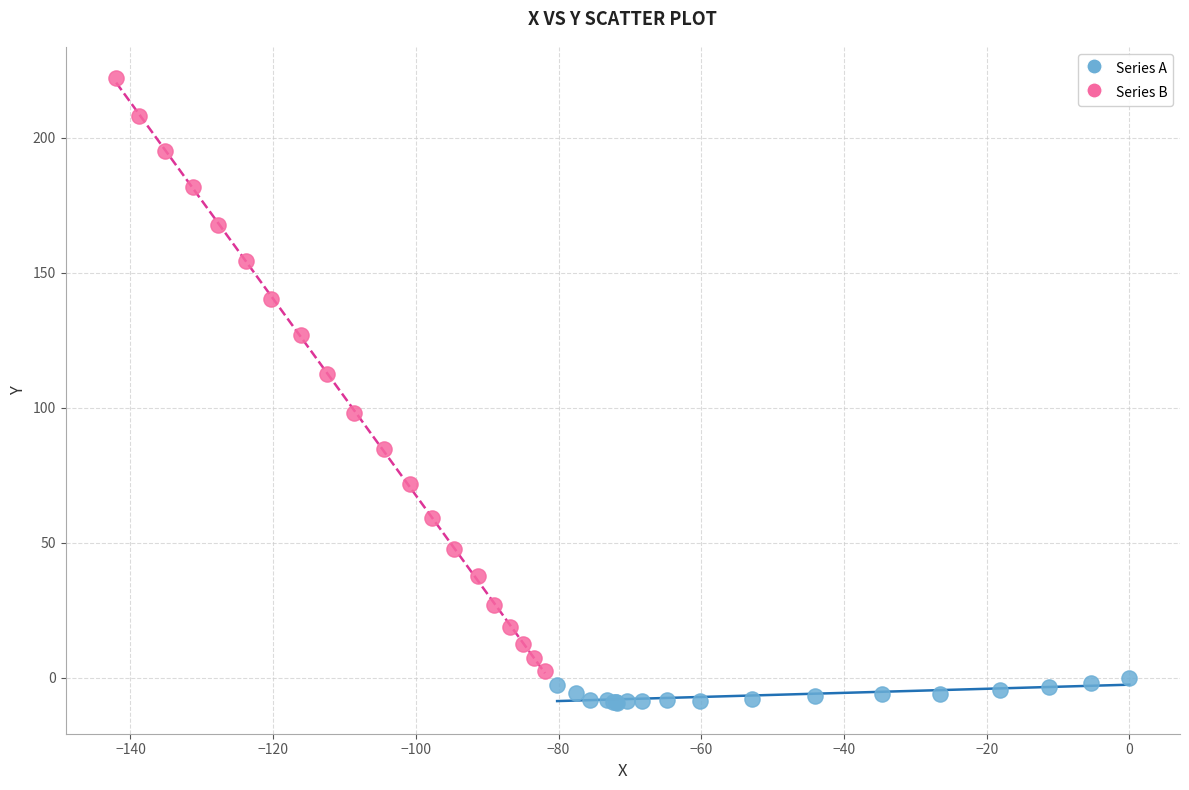

Which series contains the highest Y value?

Series B